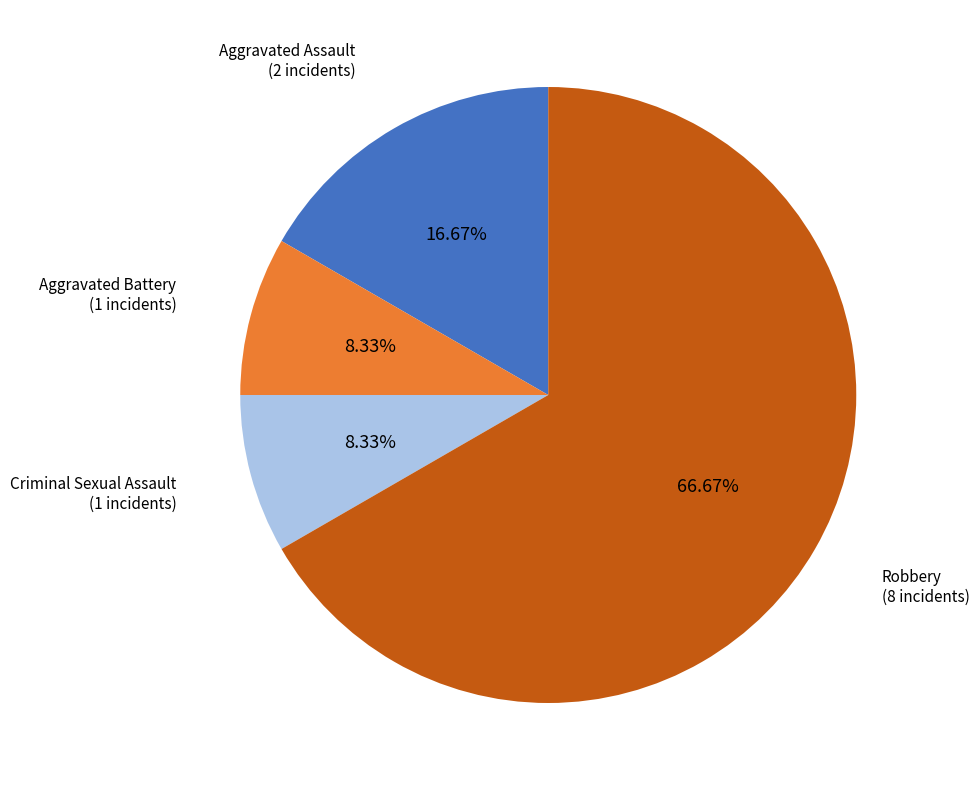

Is there a majority slice in this chart?

Yes